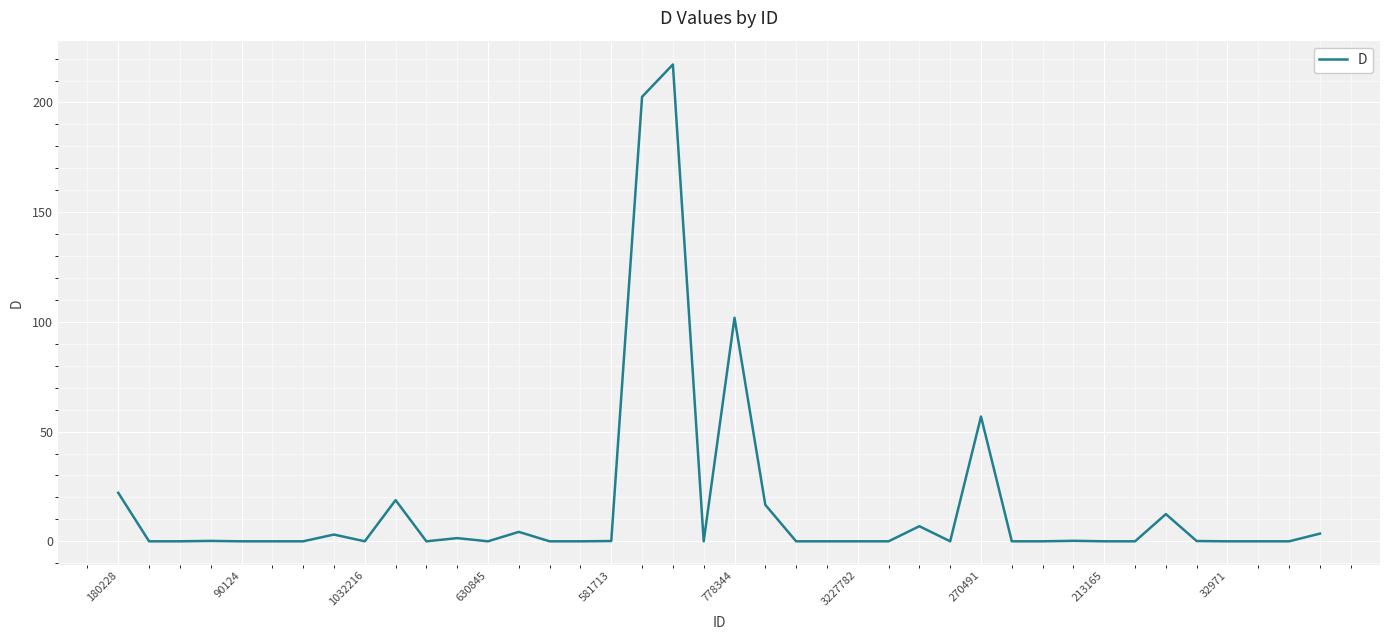

What is the maximum value shown in the chart?

217.3